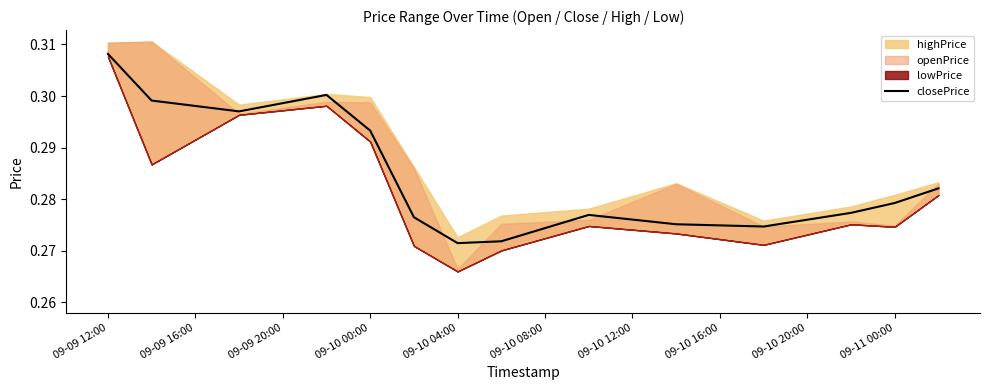

Which category has the highest value in the closePrice series?

09-09 12:00